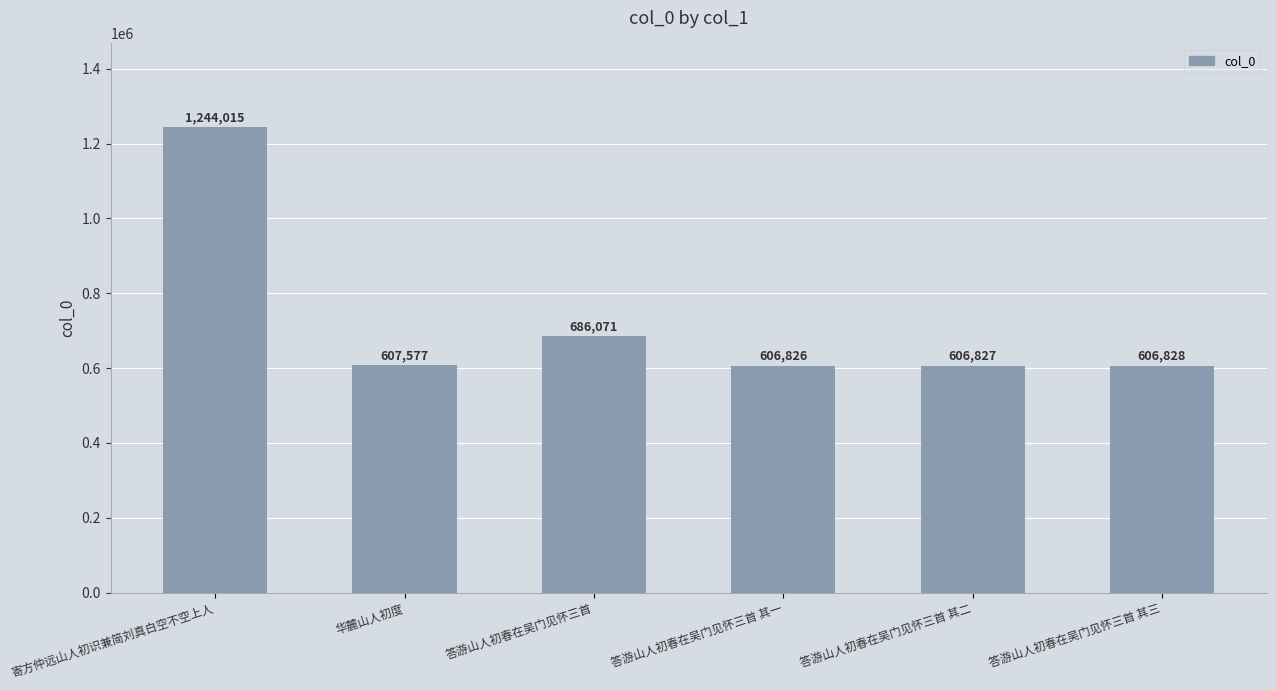

What is the maximum value shown in the chart?

1244015